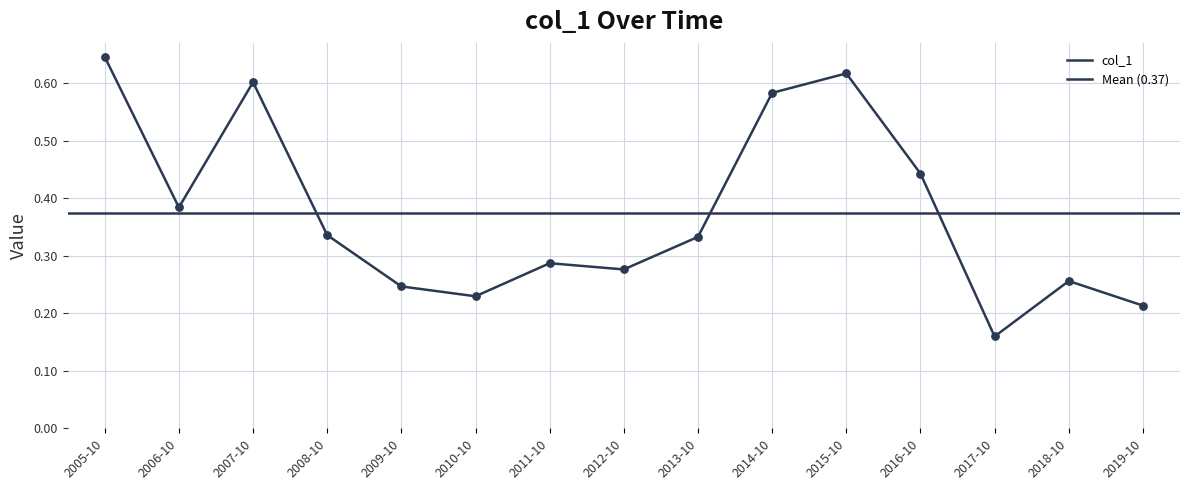

Between 2006-10 and 2017-10, which is larger?

2006-10